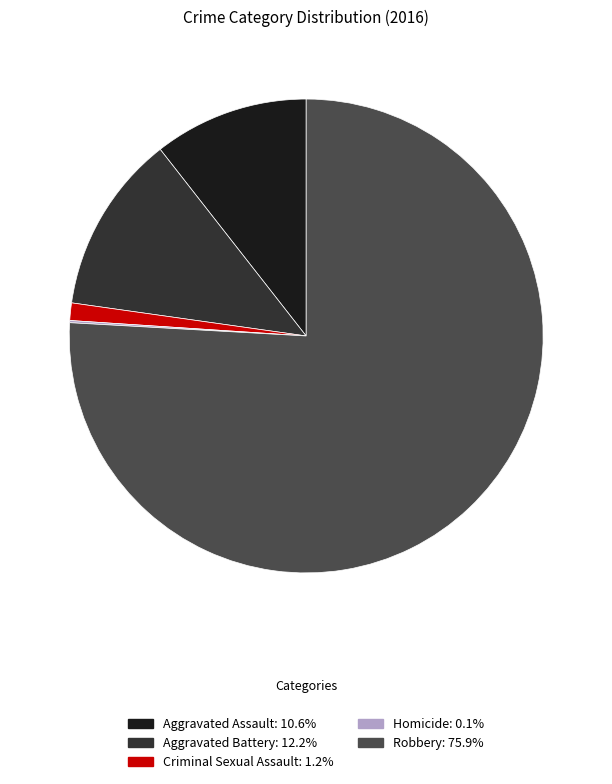

Which category has the biggest portion of the pie?

Robbery